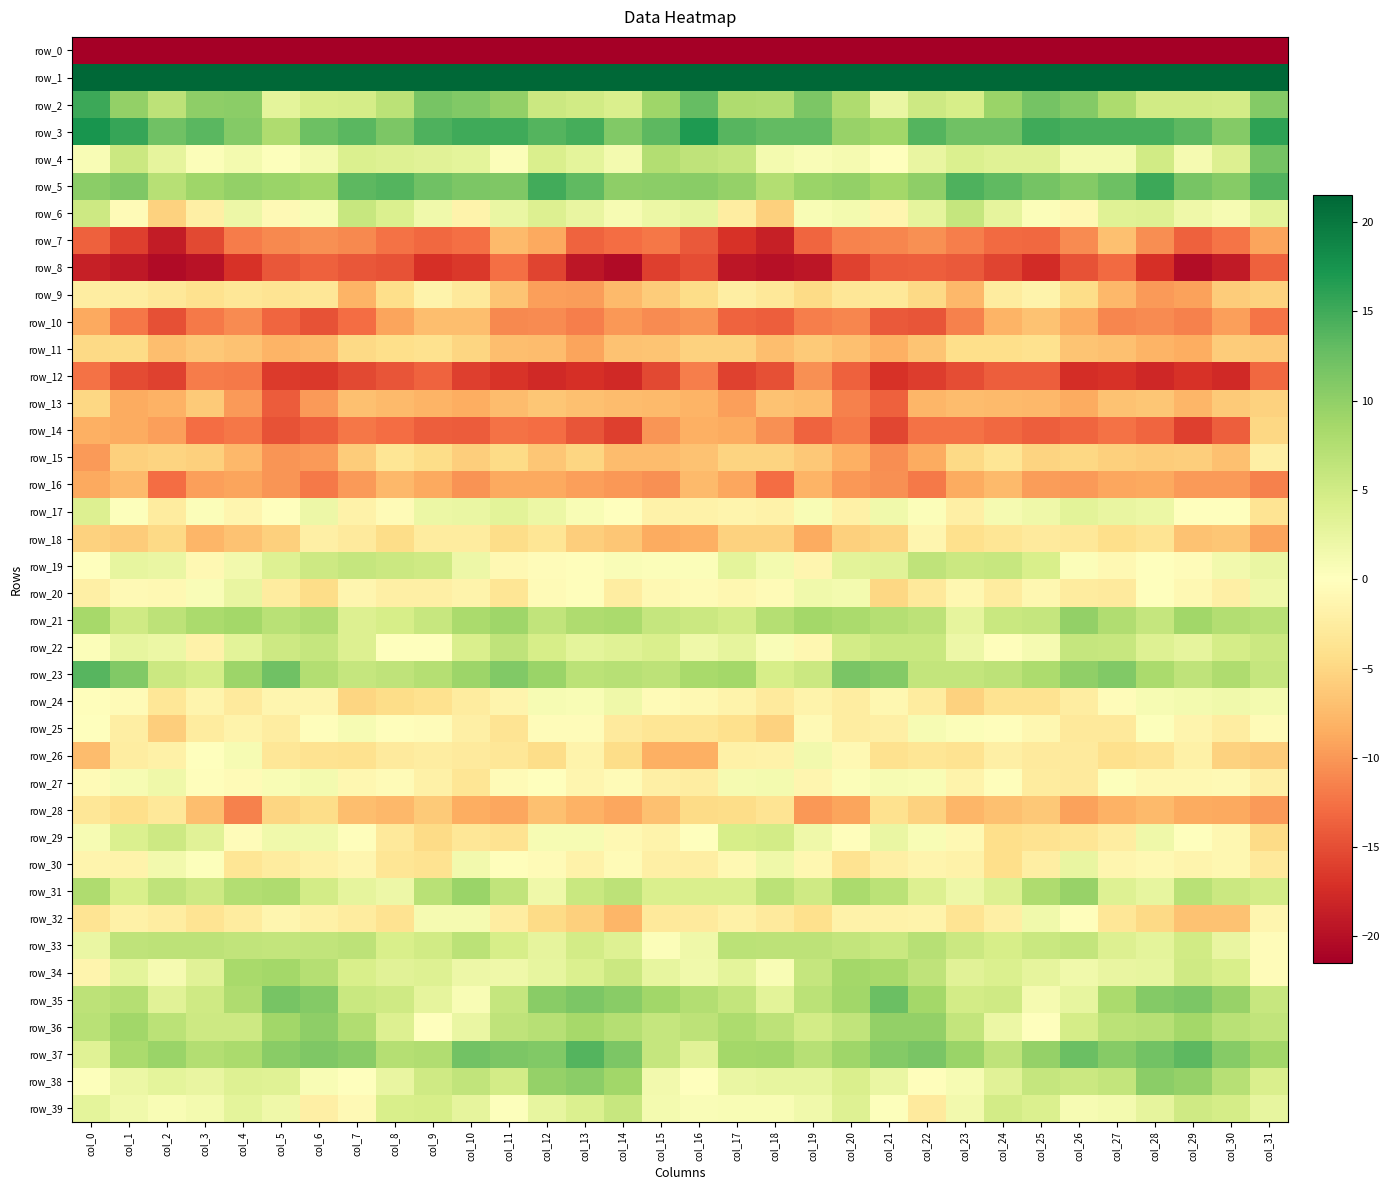

Is the value of row_10 at col_18 greater than the value of row_7 at col_29?

No